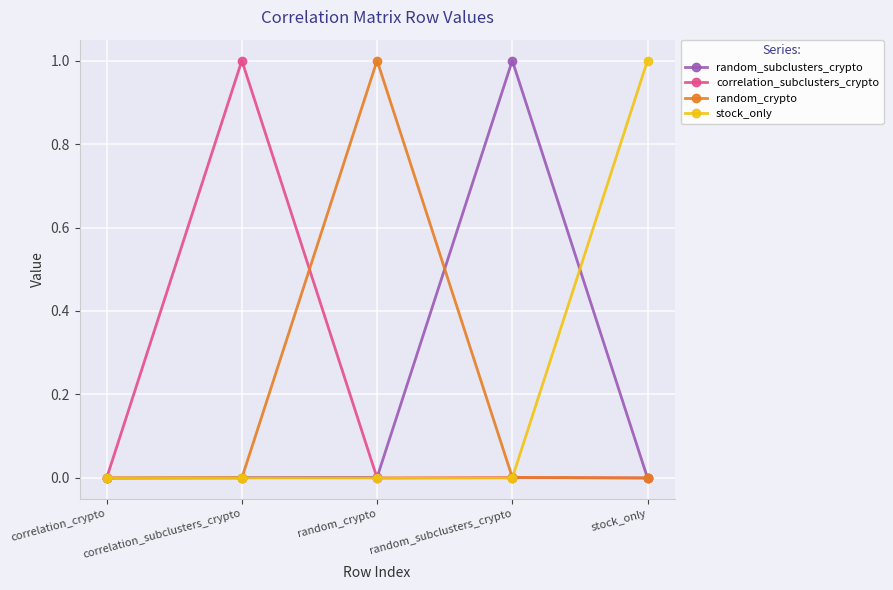

The stock_only series shows 0.0 at random_crypto. True or false?

True